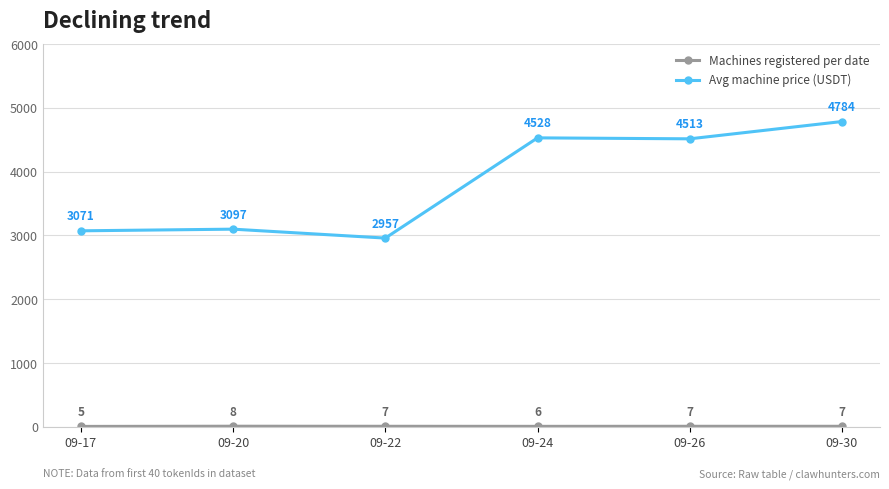

True or false: Avg machine price (USDT) has more than 0 interior local peaks.

True